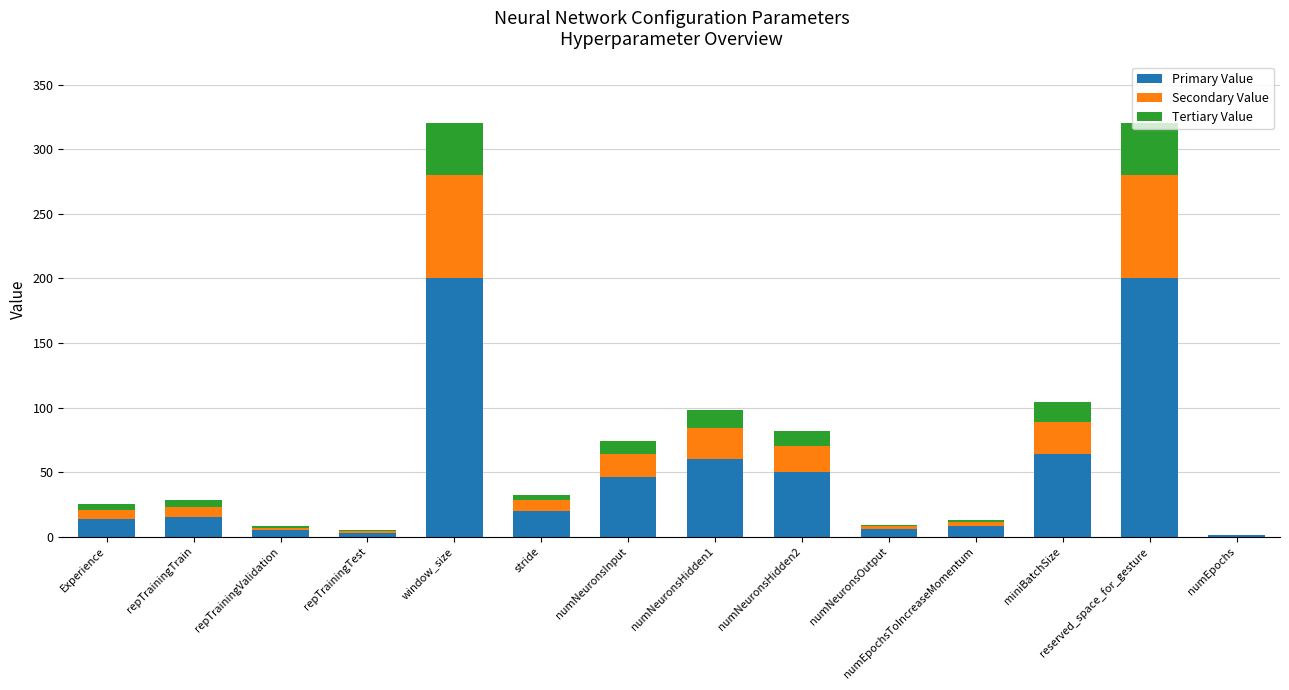

Read the Primary Value value at Experience, to the nearest 5.

15